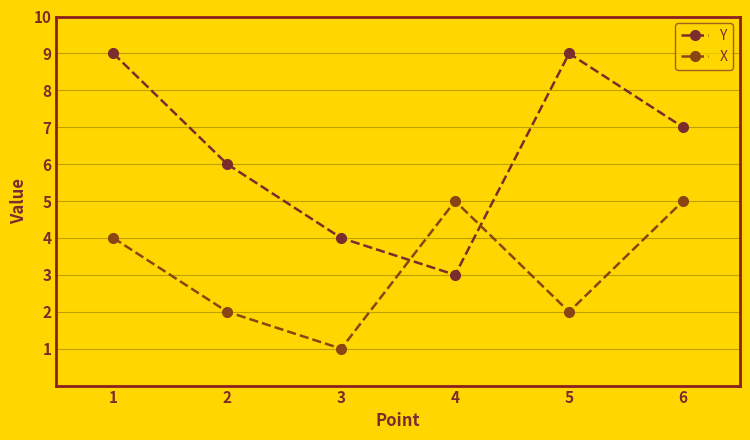

List the series in order of their peak value, highest first.

Y, X